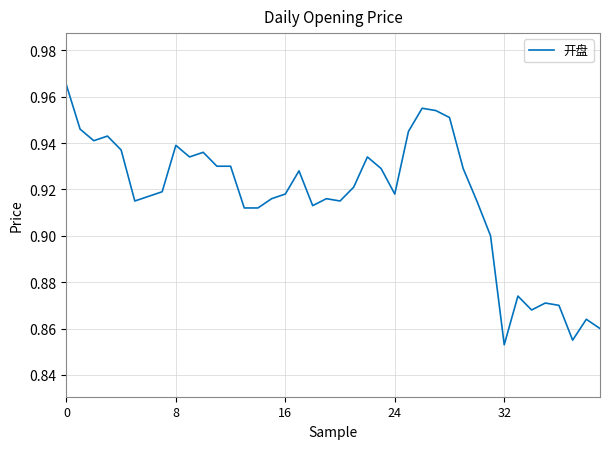

Does the chart have visible grid lines?

Yes